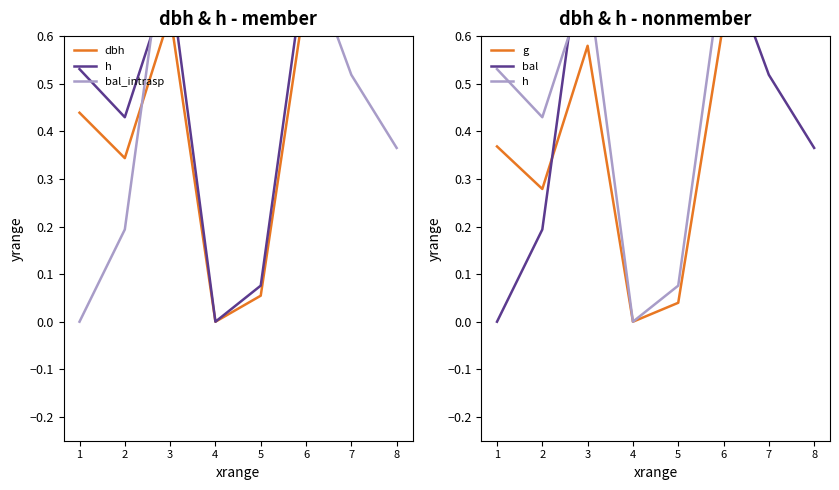

How many distinct data groups are displayed?

5